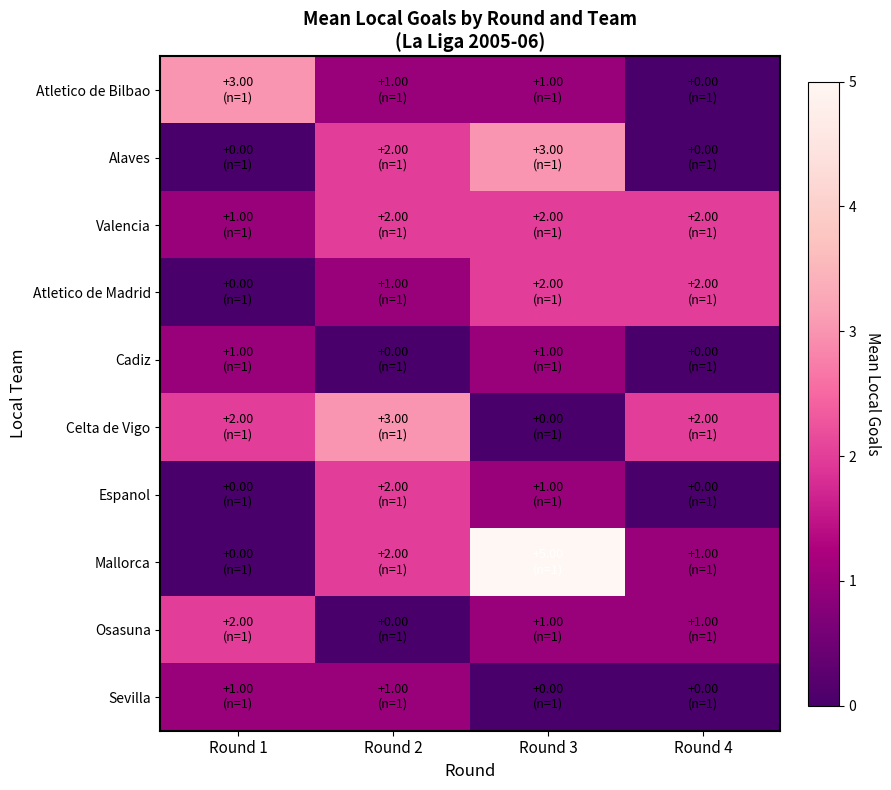

At which category is the sum across all series the highest?

Round 3